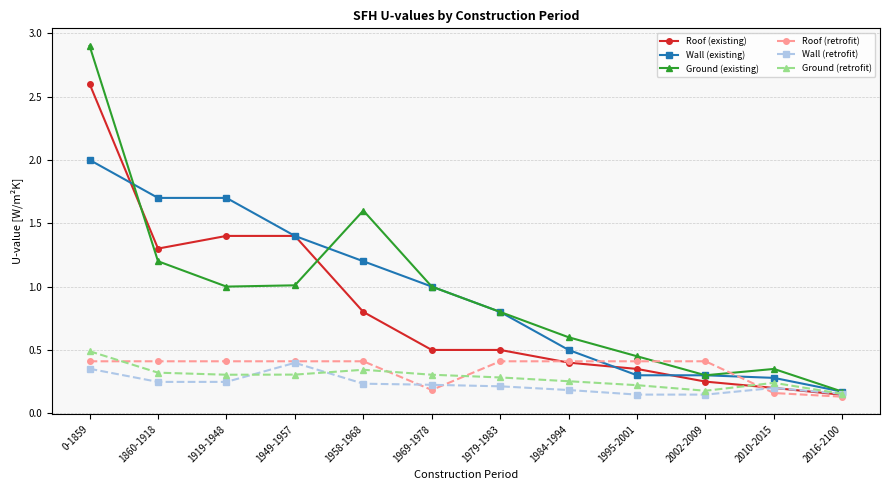

Does the chart display data point markers on the line(s)?

Yes